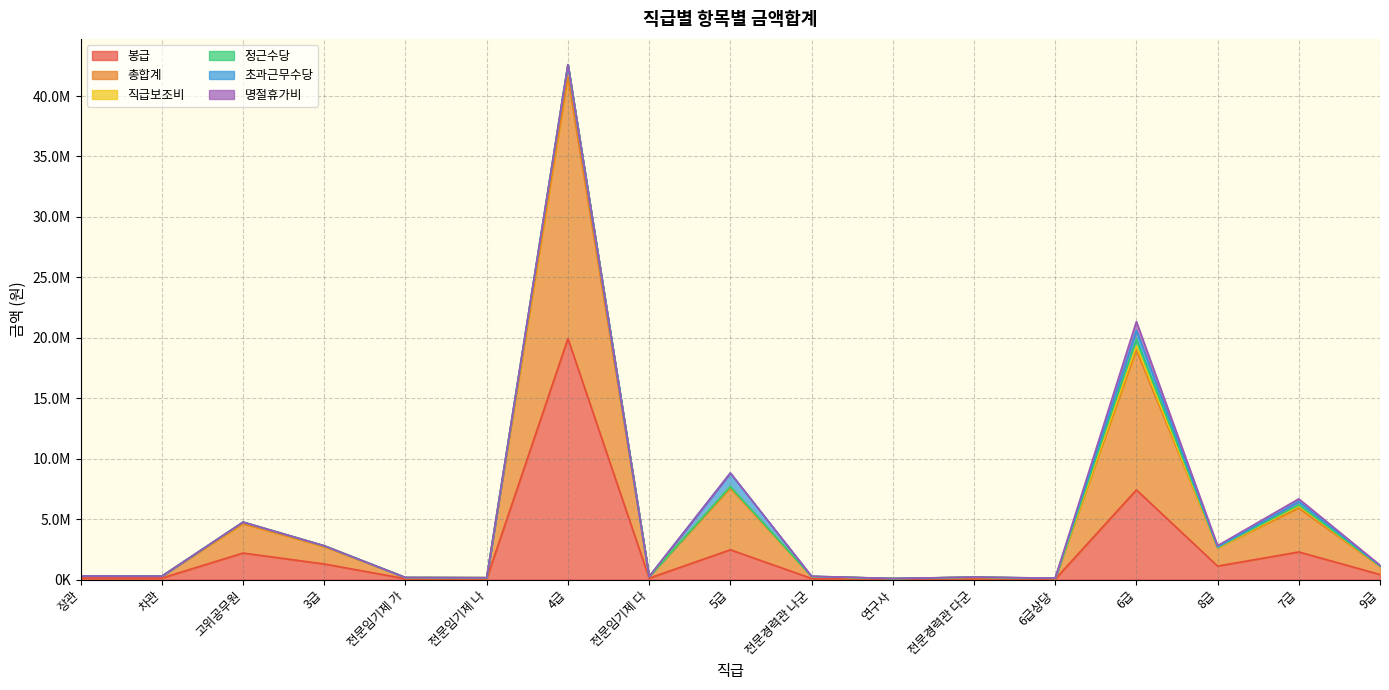

What is the label of the 6th point from the right?

전문경력관 다군